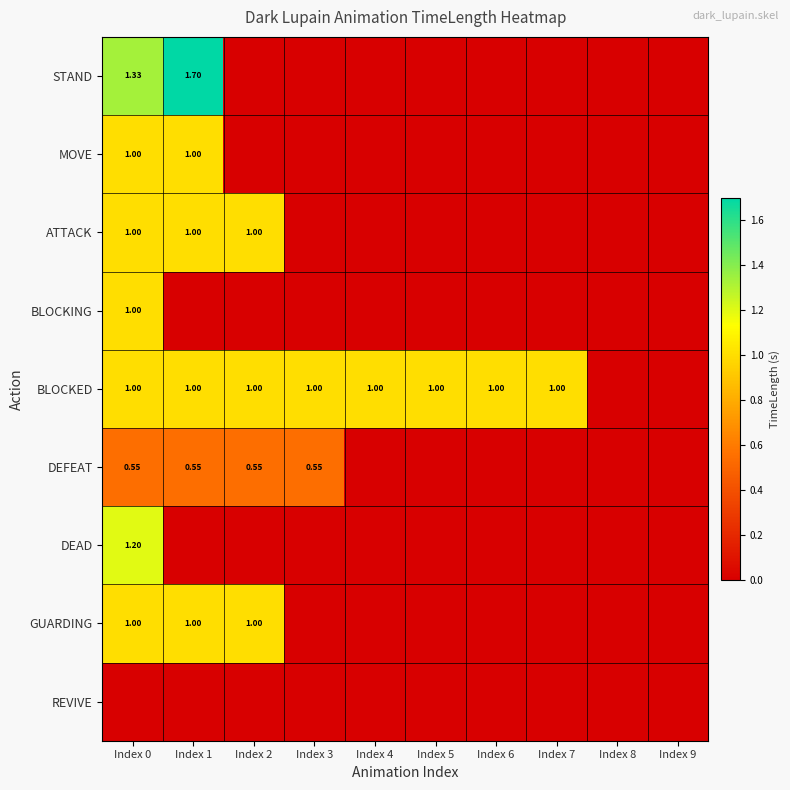

The DEAD series shows -0.6 at Index 3. True or false?

False